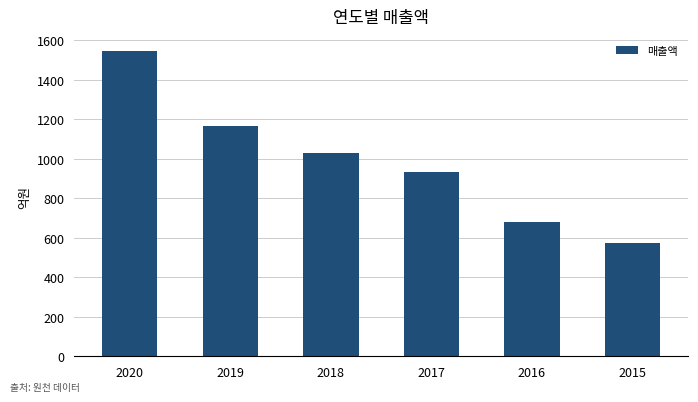

Reading left to right, transcribe all the data shown in this chart.

1545.4	1163.8	1029.4	933.9	679.1	575.2